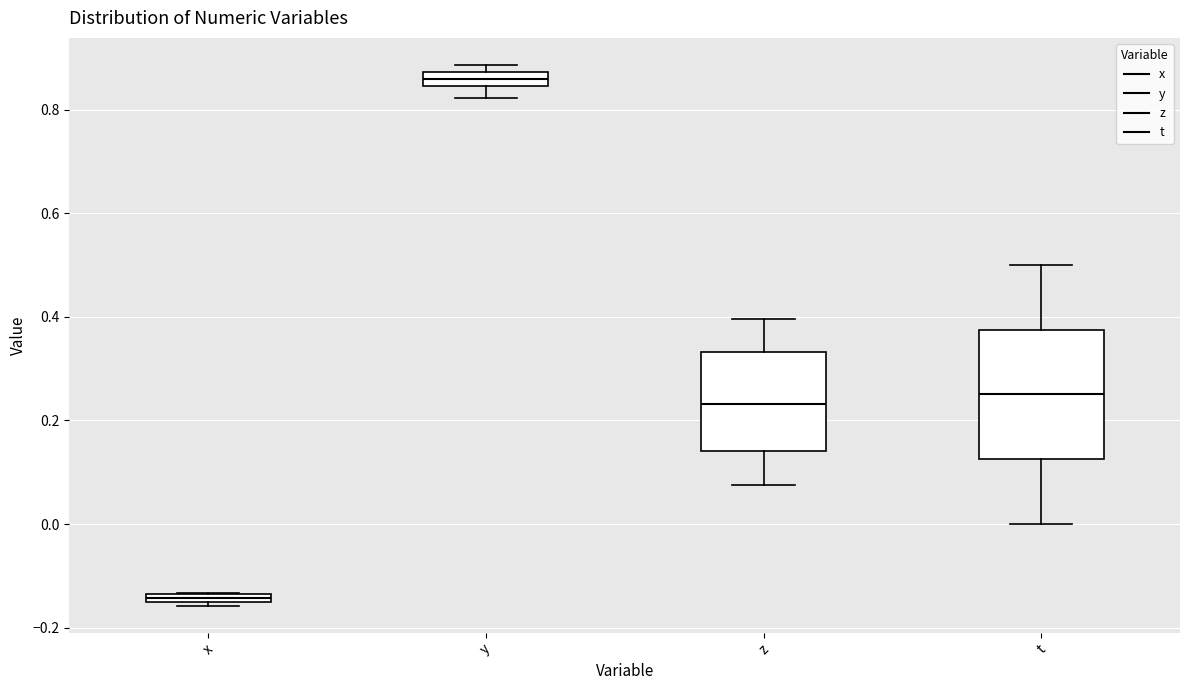

Comparing the boxes themselves (not the whiskers), which one is the tallest?

t